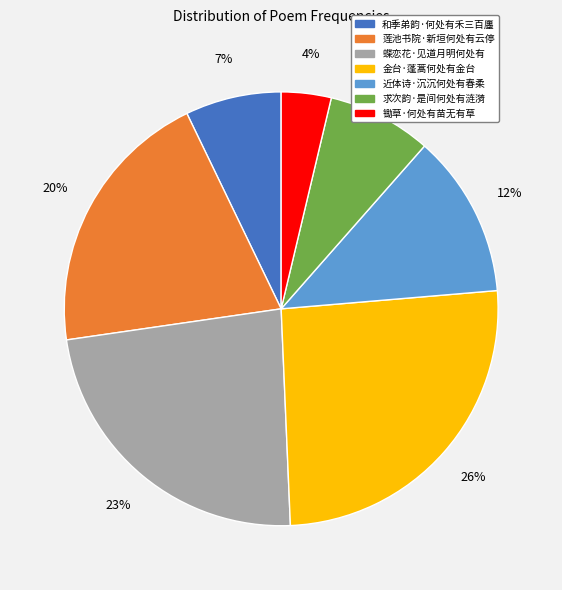

How many segments does this pie chart have?

7